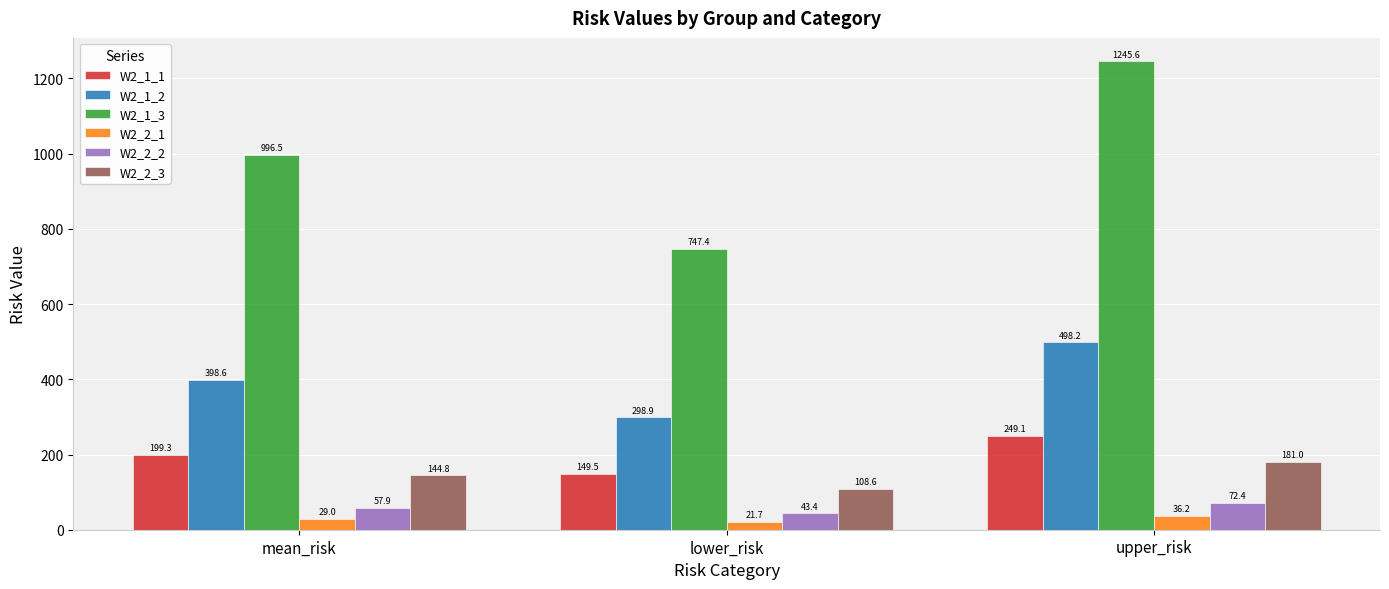

The value of W2_1_2 at upper_risk is 811.6. True or false?

False